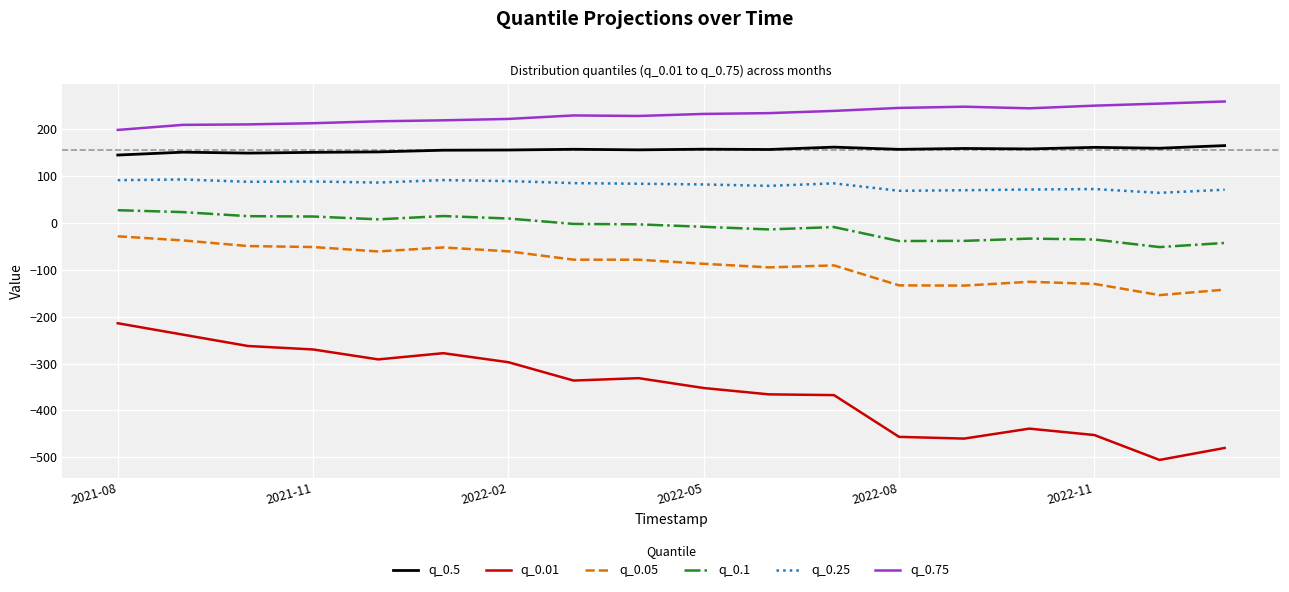

How many categories are shown in the chart?

18